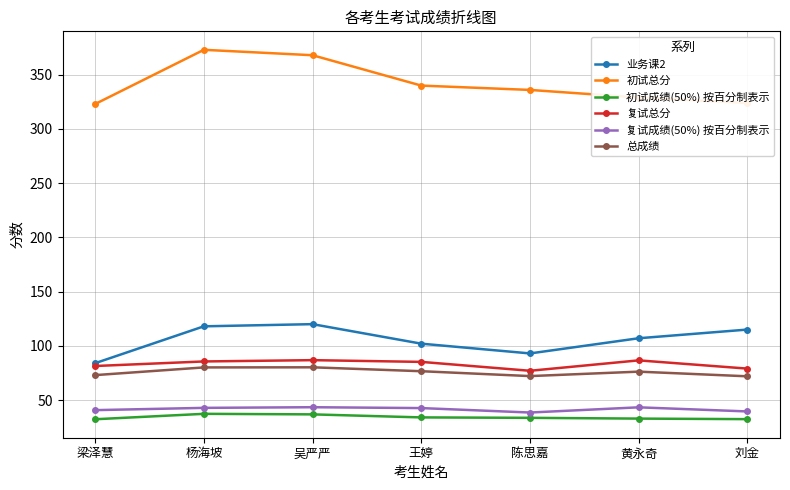

What is the difference between the 业务课2 values at 杨海坡 and 王婷?

16.0